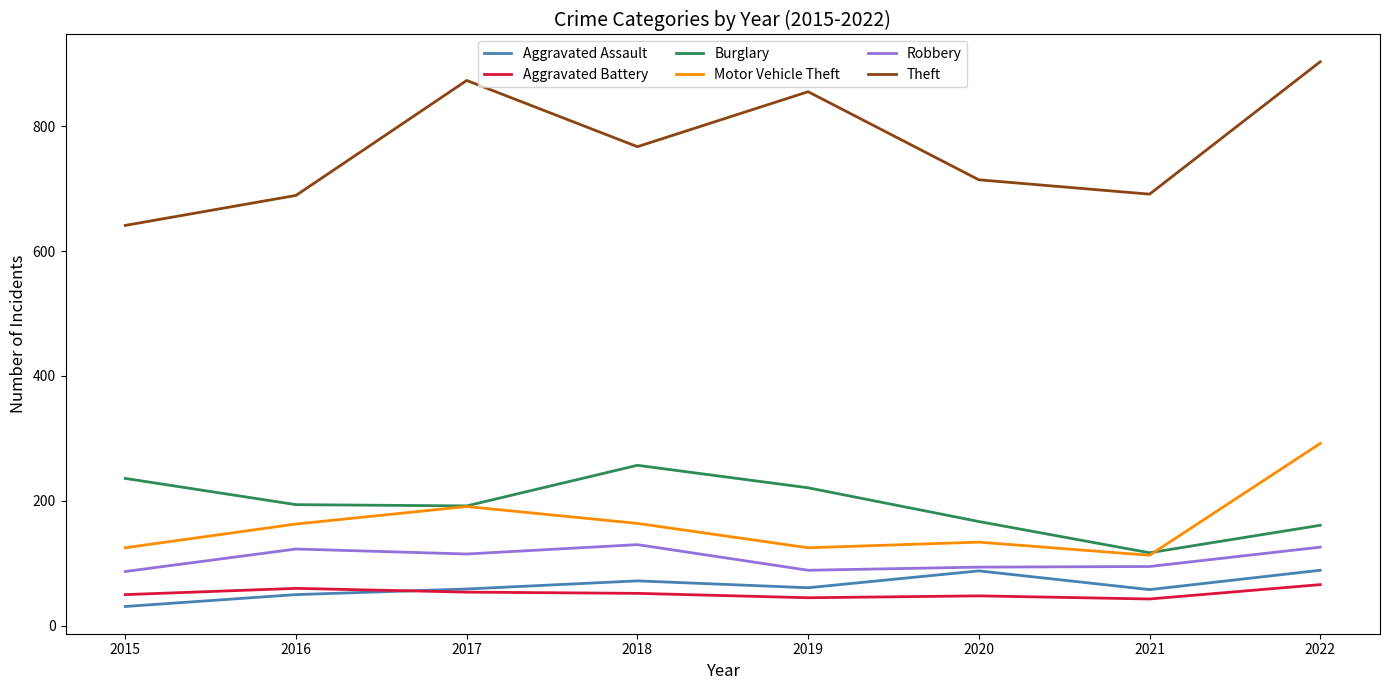

Read the Robbery value at 2022.

126